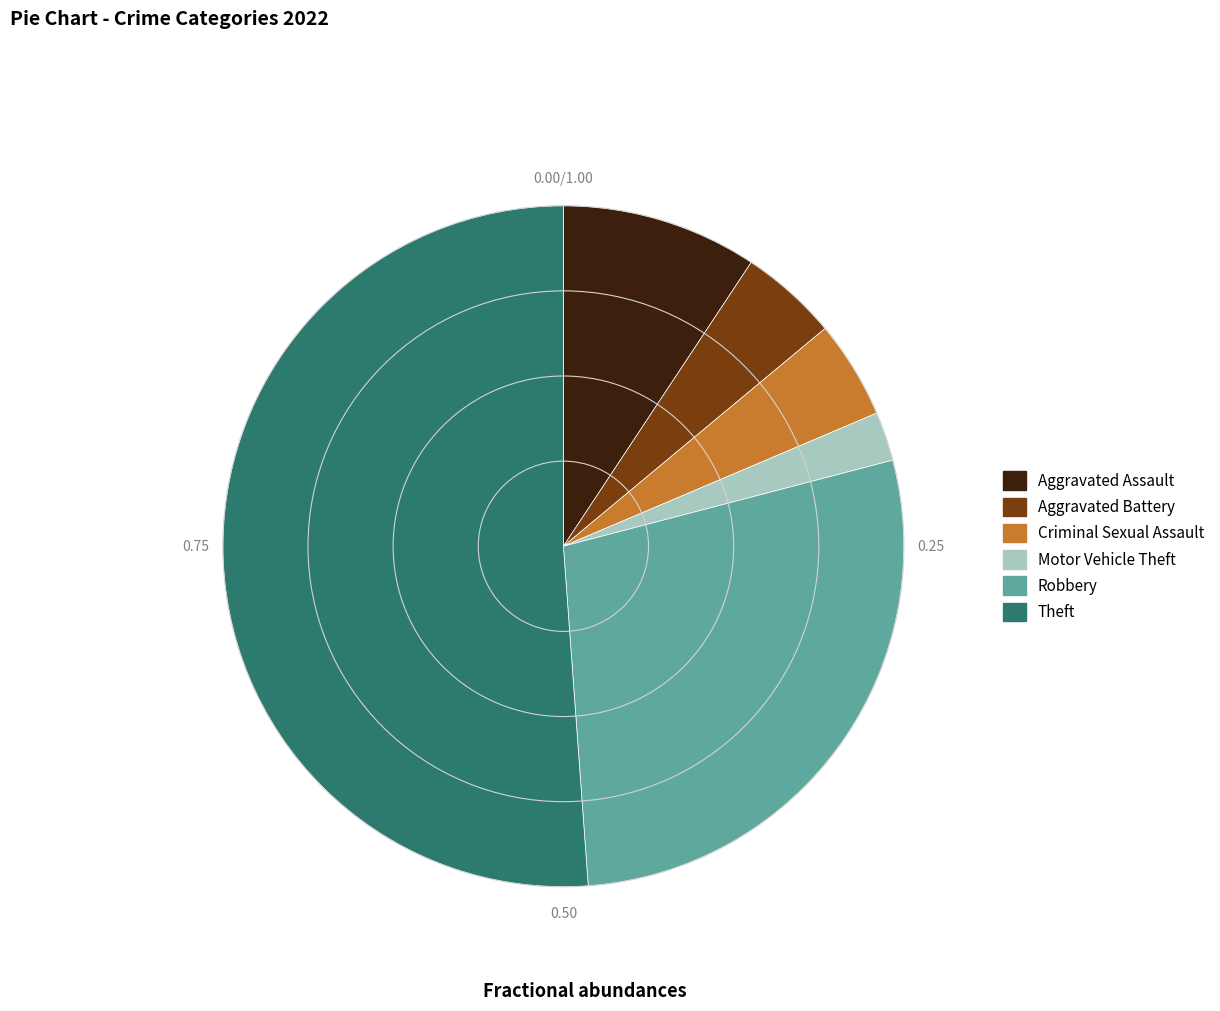

Count the number of slices in the pie.

6